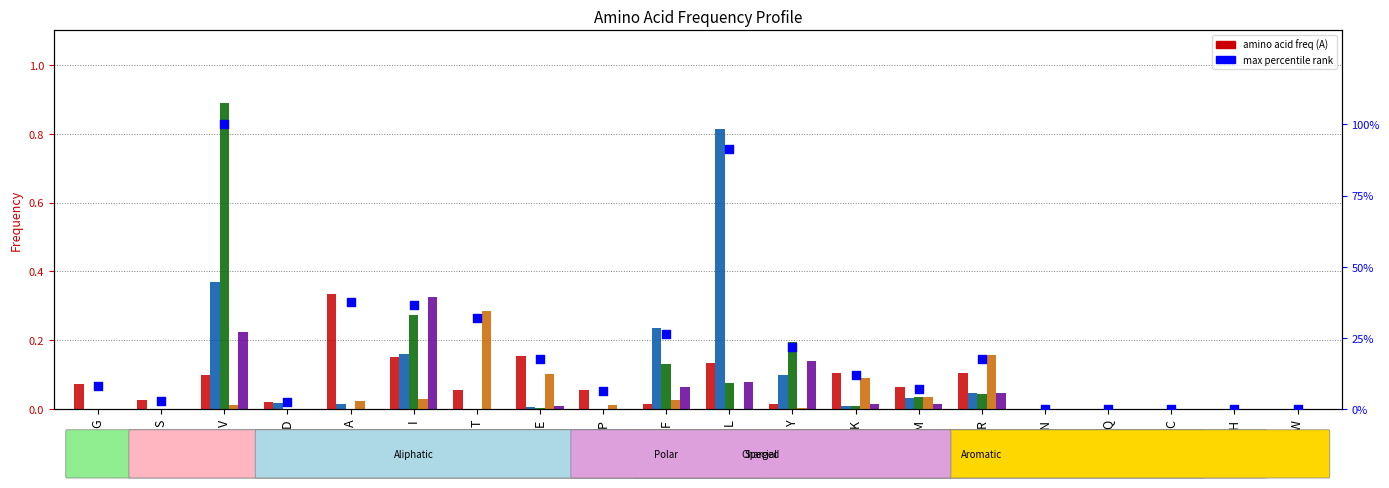

Which series contains the highest Y value?

max percentile